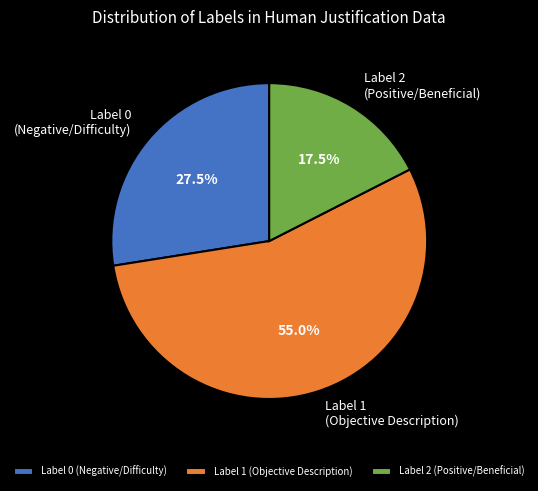

How many segments does this pie chart have?

3